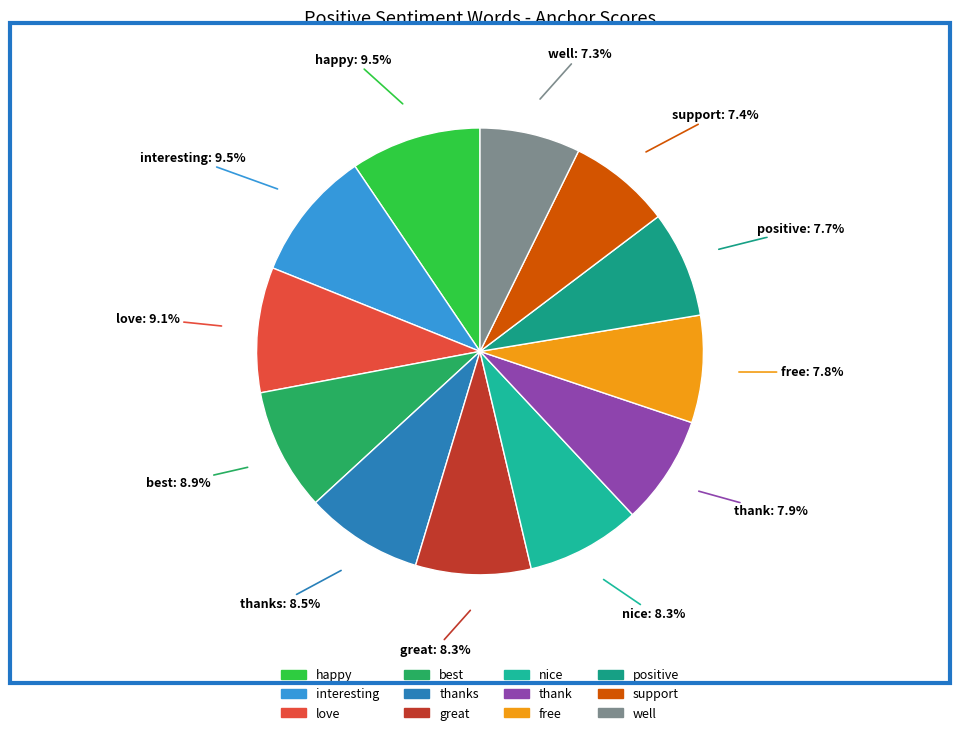

To the nearest percent, what is the difference between the largest and smallest slice percentages?

2%